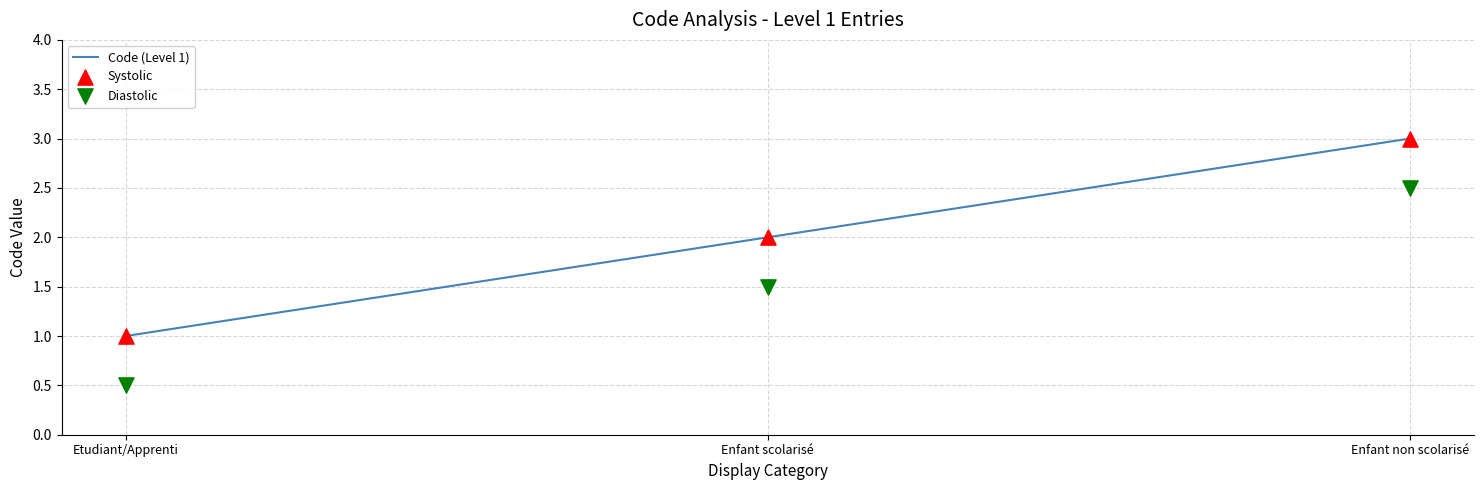

What are all the series names shown in the legend?

Code (Level 1), Systolic, Diastolic